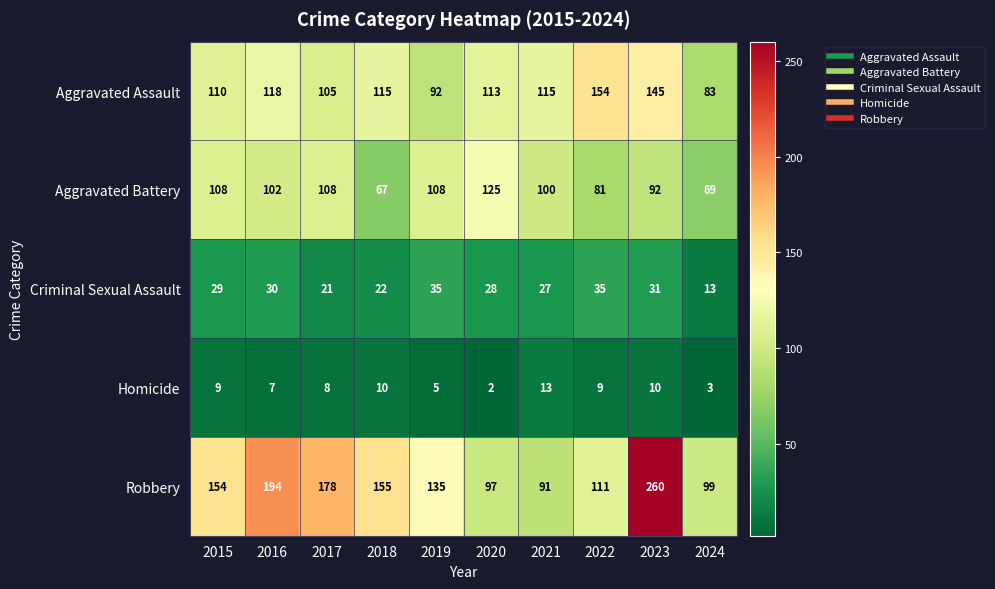

What is the maximum value for Robbery?

260